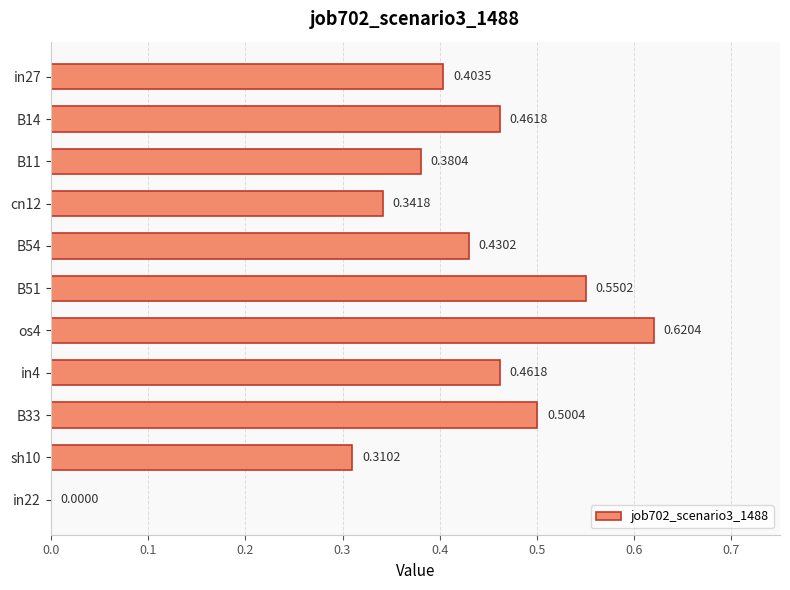

Which has a higher value, sh10 or B33?

B33